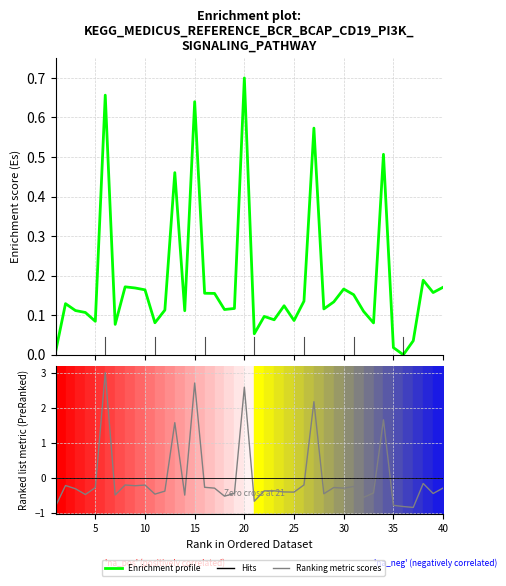

In Enrichment profile, how many points are lower than both neighbors (excluding endpoints)?

12